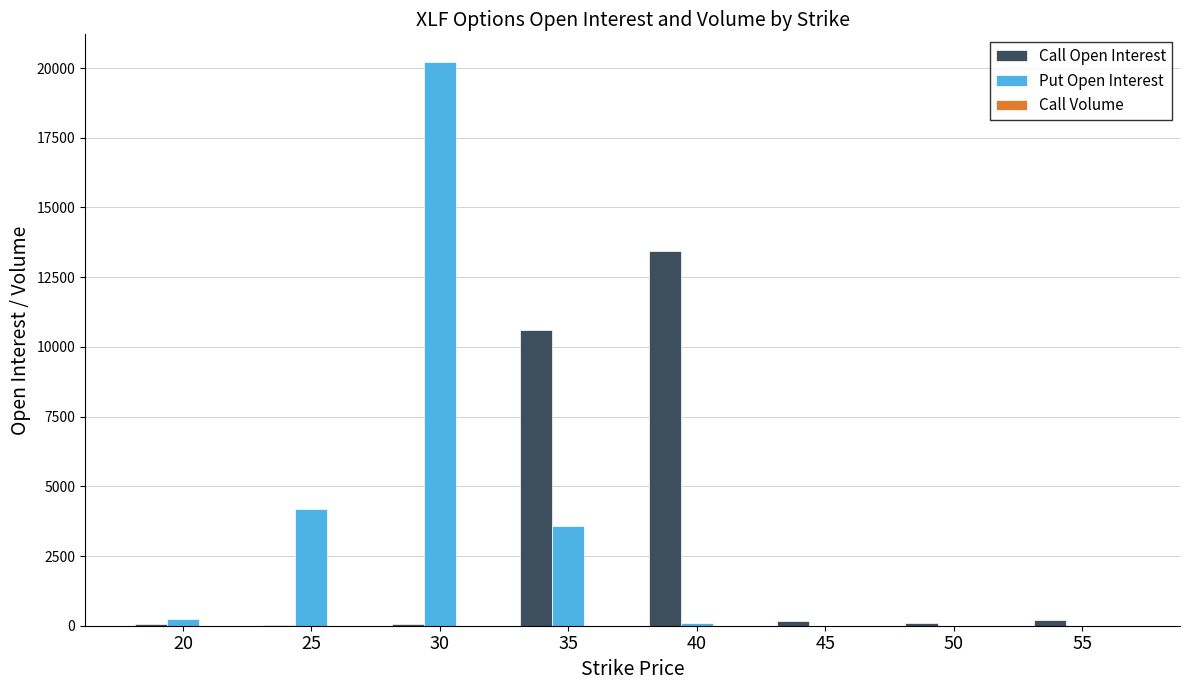

What is the sum of all Call Open Interest values?

24615